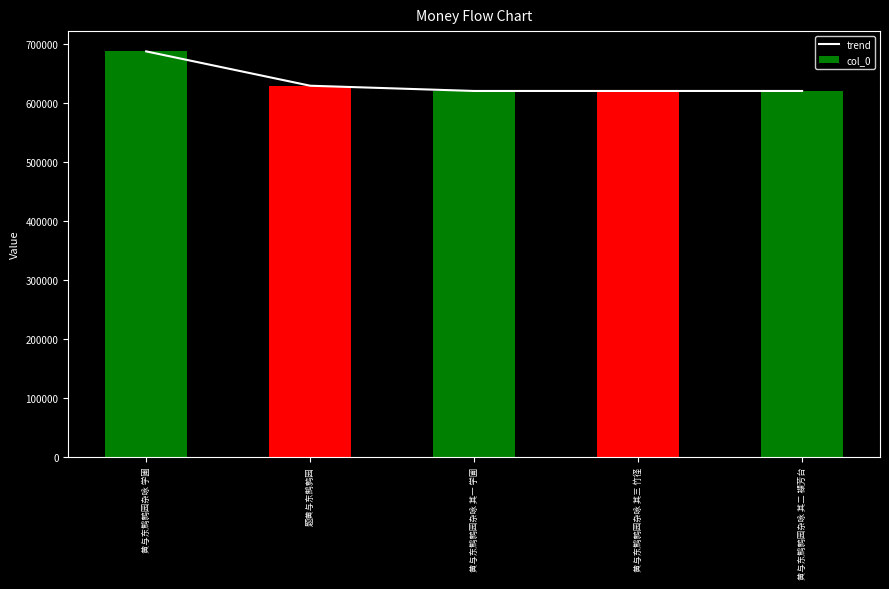

The col_0 series shows 987626 at 黄与东鹪鹩园杂咏 其三 竹径. True or false?

False